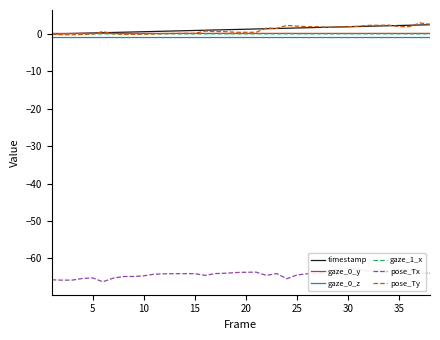

What is the lowest value of the gaze_0_y series?

0.1